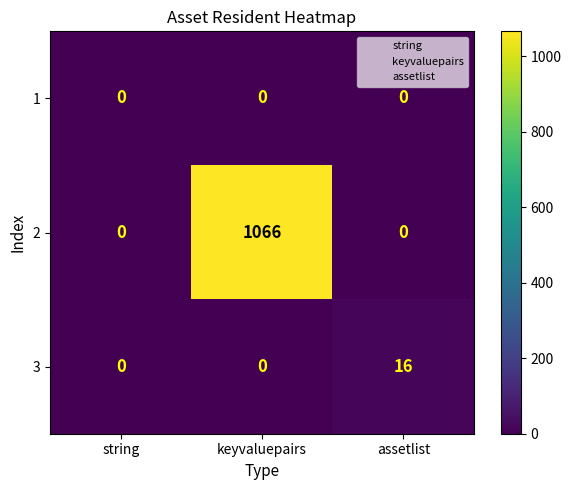

What is the sum of the 2 values at assetlist and keyvaluepairs?

1066